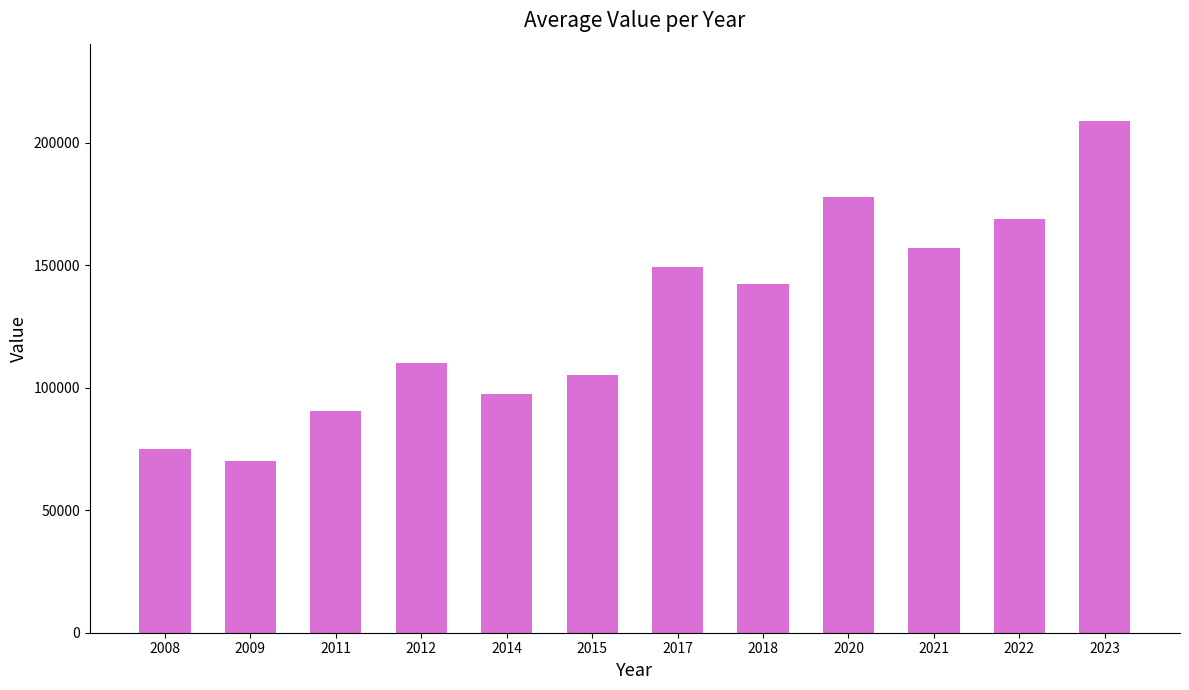

List the labels in order of value, largest first.

2023, 2020, 2022, 2021, 2017, 2018, 2012, 2015, 2014, 2011, 2008, 2009